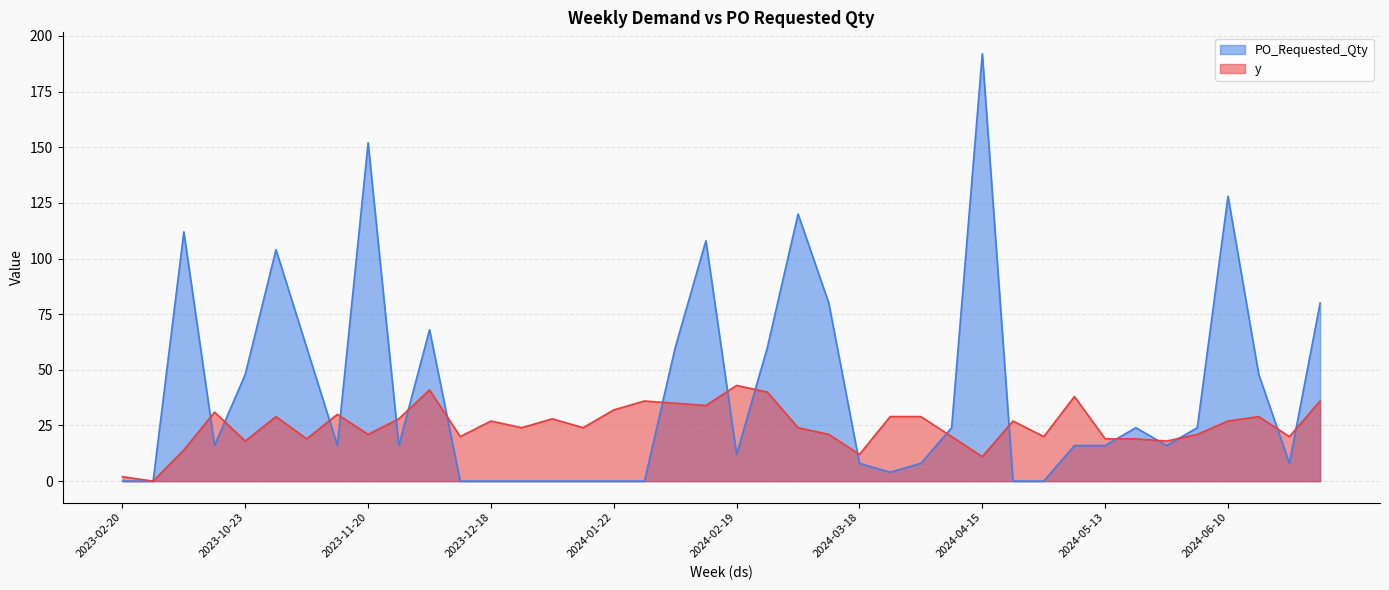

What position from the left is 2024-06-17?

38